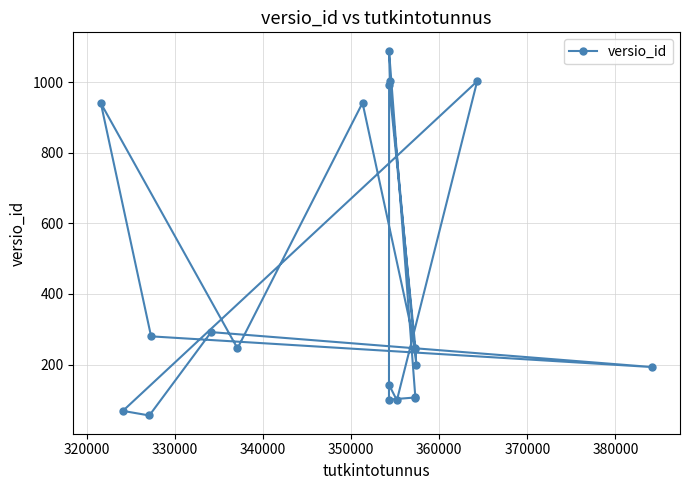

What is the sum of all values?

8349